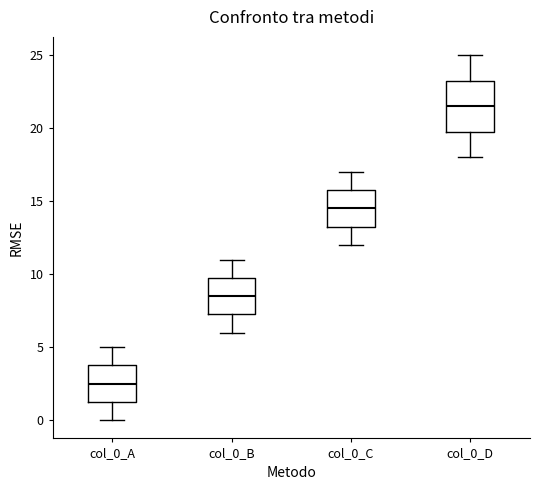

Which box's median line is the highest?

col_0_D